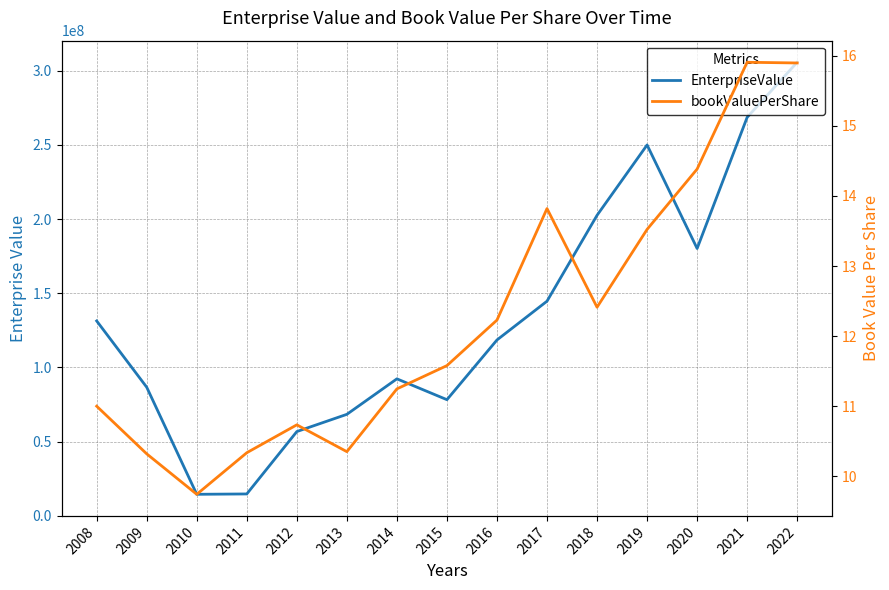

What is the average value of the bookValuePerShare series?

12.2